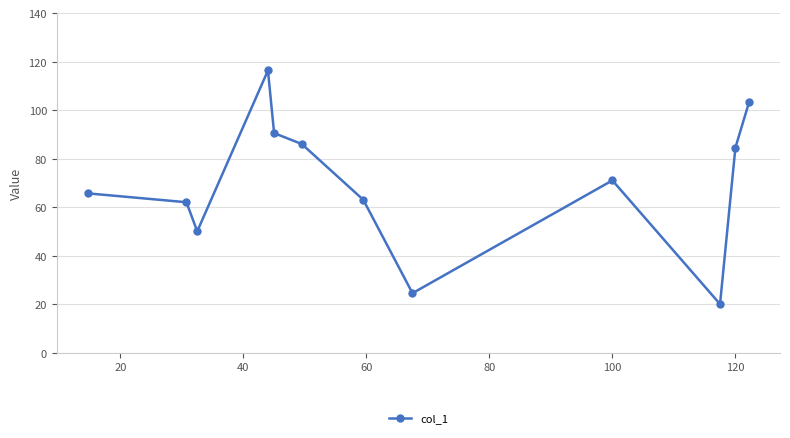

How many interior local valleys (lower than both neighbors) does the data have?

3